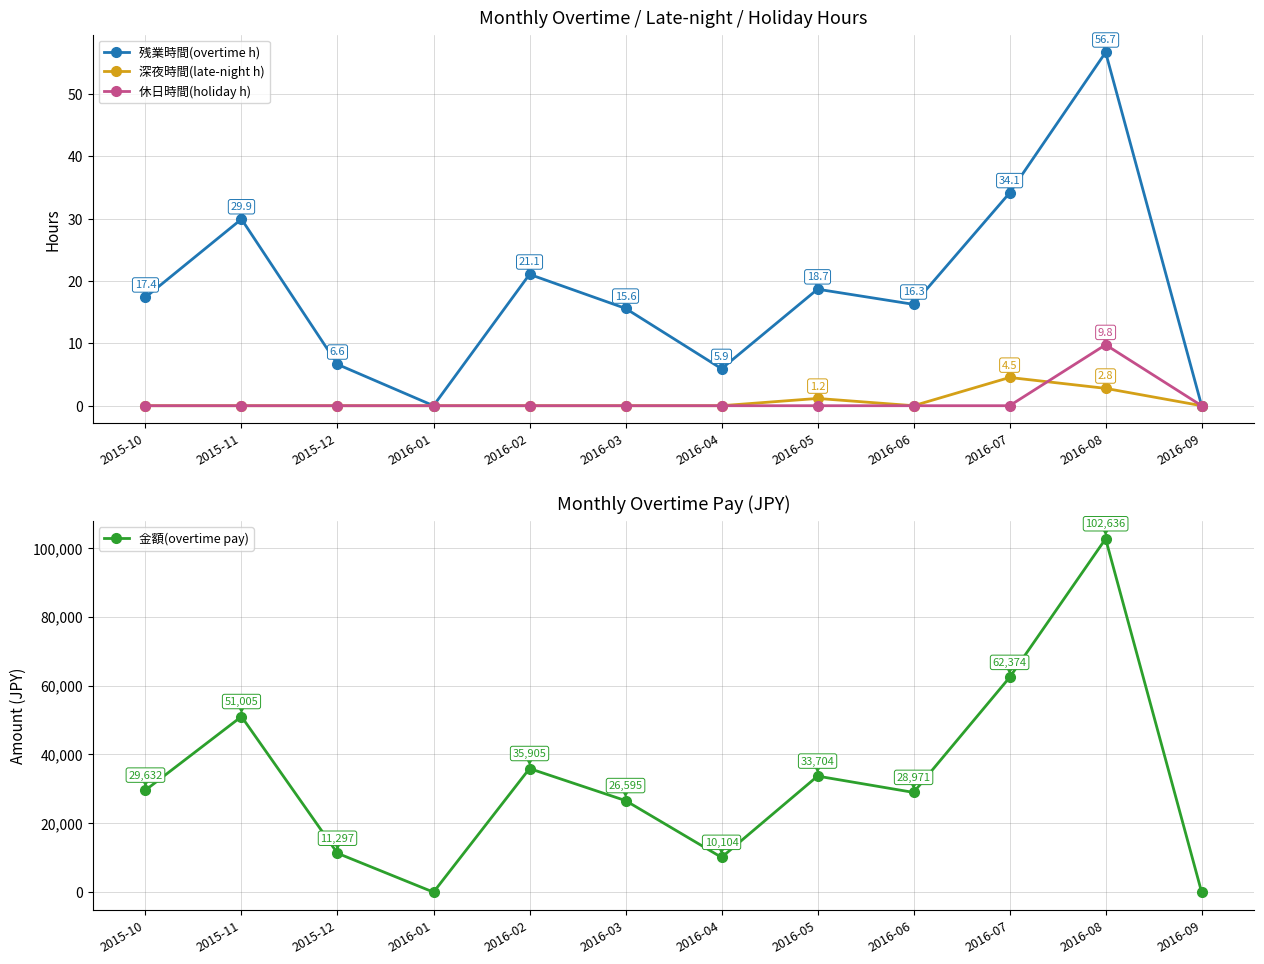

At 2016-01, list the series in order from largest to smallest.

残業時間(overtime h), 深夜時間(late-night h), 休日時間(holiday h), 金額(overtime pay)